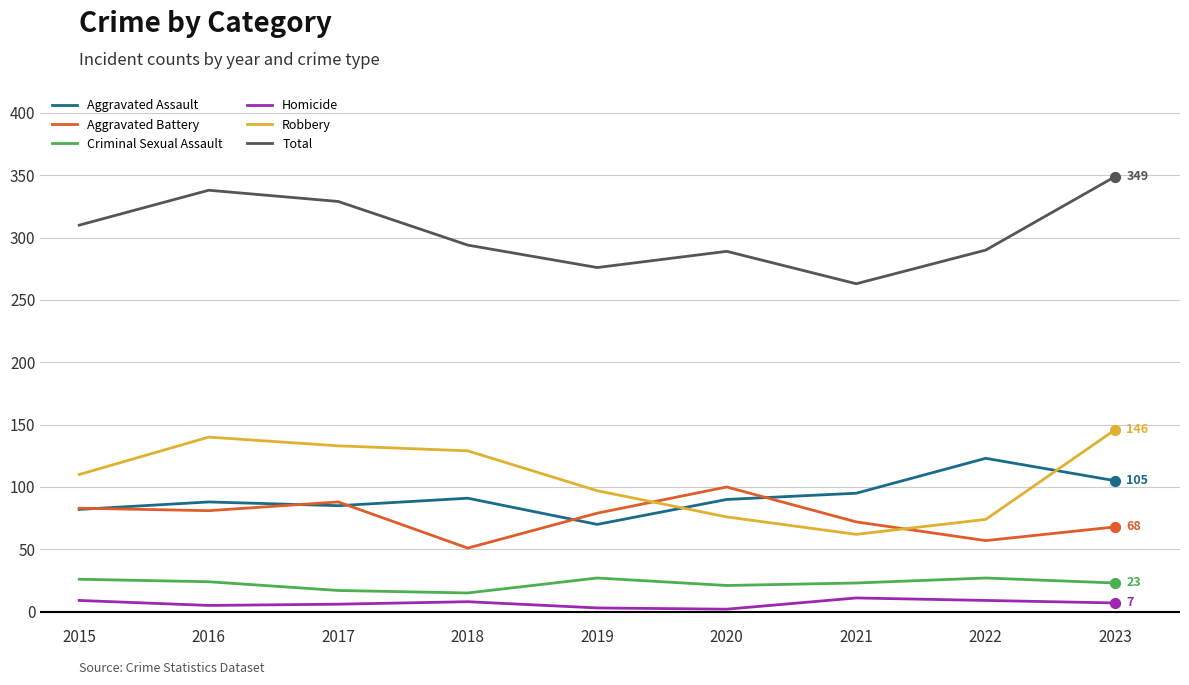

What are all the series names shown in the legend?

Aggravated Assault, Aggravated Battery, Criminal Sexual Assault, Homicide, Robbery, Total